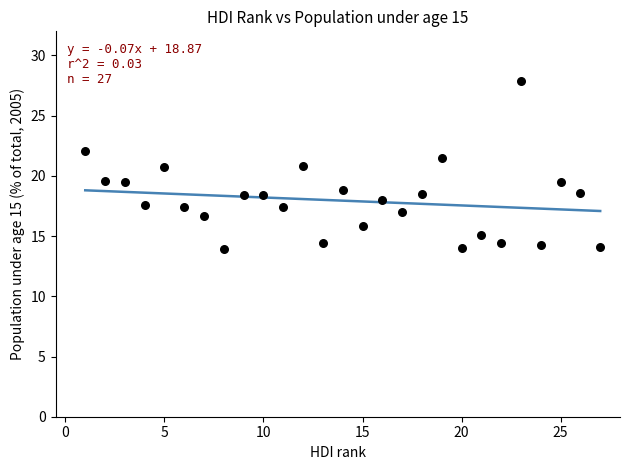

What is the range of Y values (max minus min)?

14.0